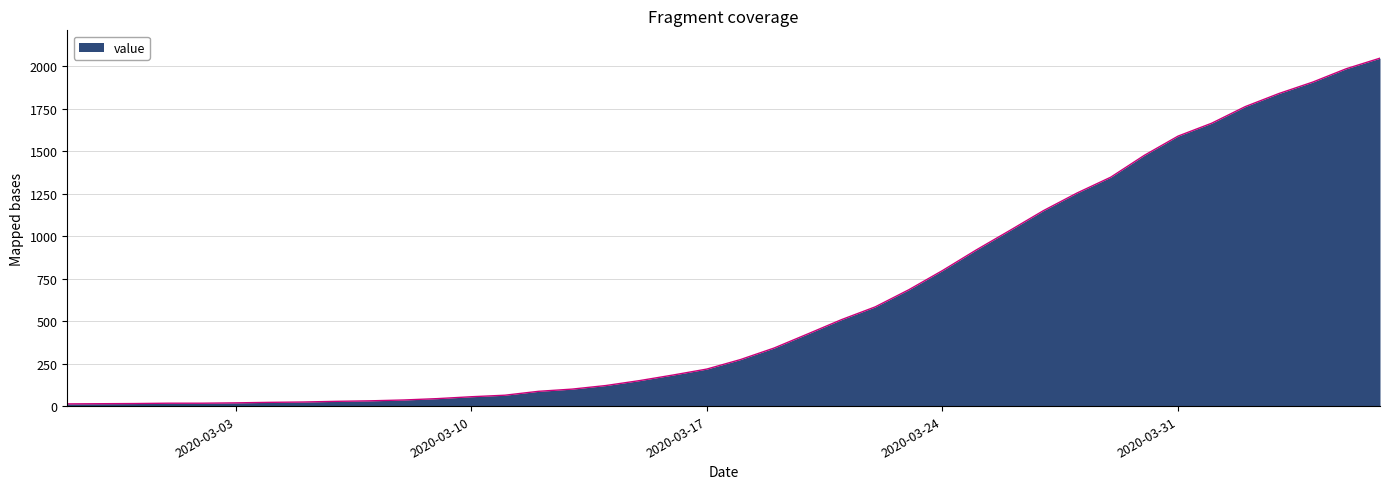

What is the difference between the maximum and minimum values?

2036